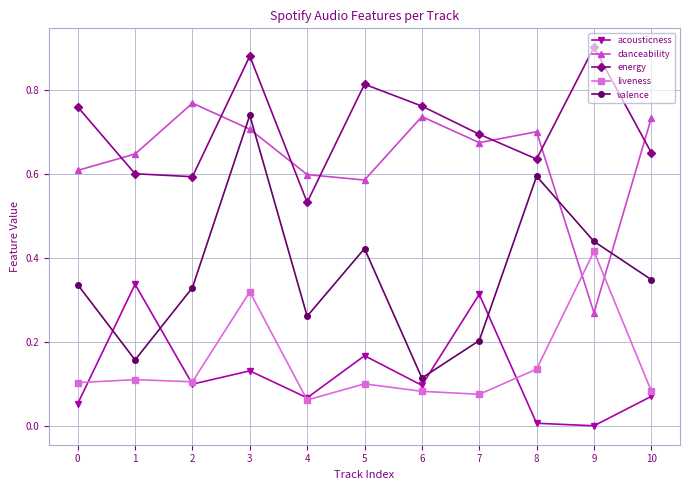

The acousticness series shows 0.0 at 8. True or false?

True